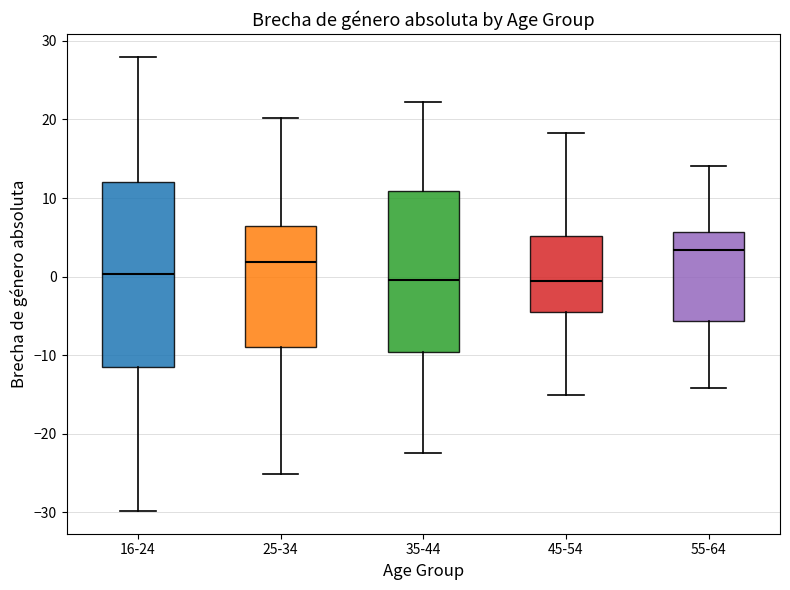

Which box's median line is the highest?

55-64